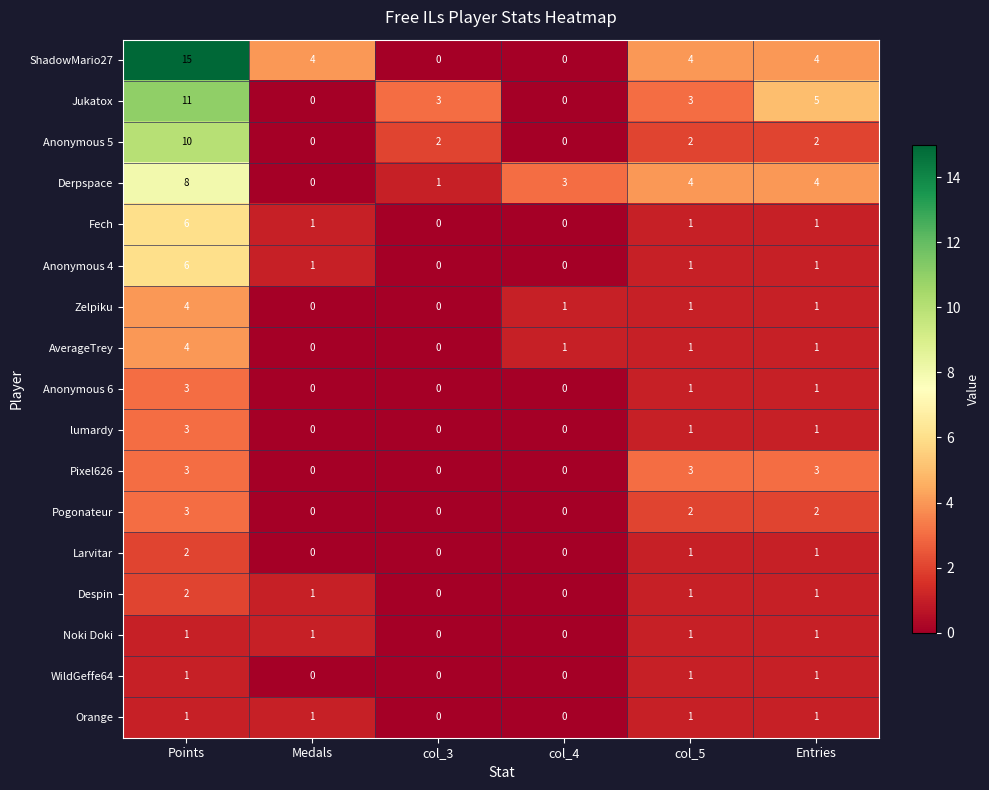

What is the maximum value shown in the chart?

15